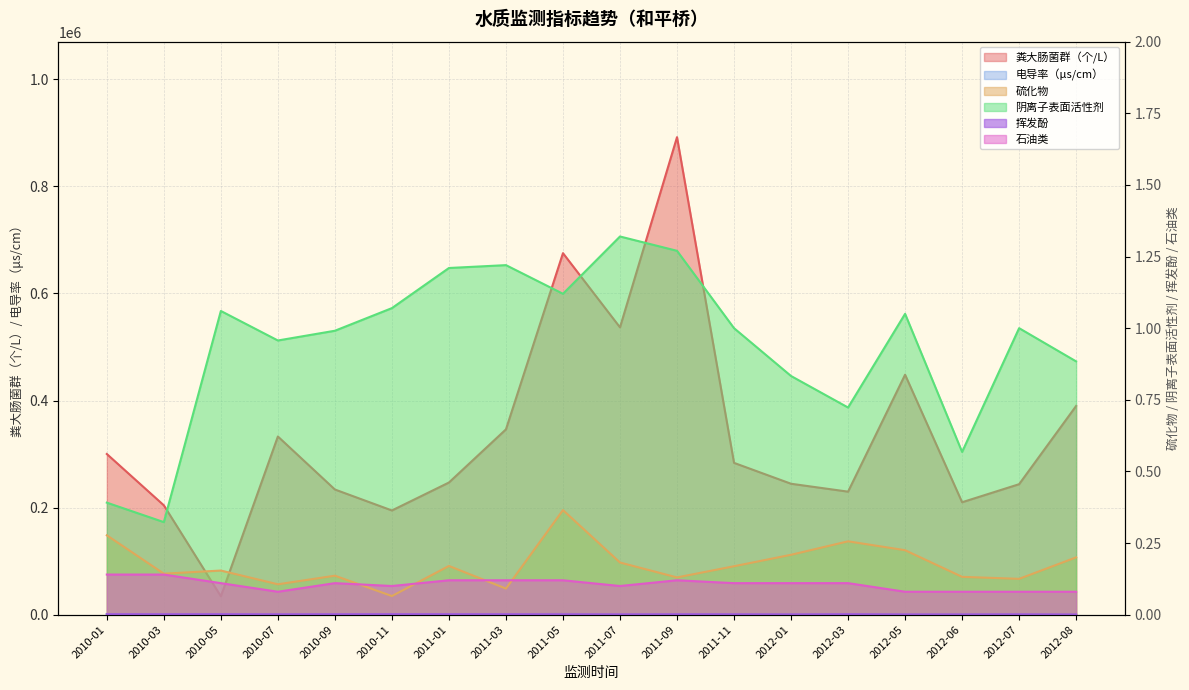

Reading left to right, transcribe all the data shown in this chart.

粪大肠菌群（个/L）: 300124.0	204240.0	34290.0	332813.0	233797.0	194630.0	246836.0	346133.0	675278.0	536656.0	891964.0	283549.0	244540.0	229783.0	448219.0	210000.0	243721.0	389872.0
电导率（μs/cm）: 1240.0	853.0	1040.0	631.0	740.0	633.0	1023.0	816.0	1610.0	437.0	888.0	920.0	995.0	889.0	617.0	624.0	627.0	413.0
硫化物: 0.3	0.1	0.2	0.1	0.1	0.1	0.2	0.1	0.4	0.2	0.1	0.2	0.2	0.3	0.2	0.1	0.1	0.2
阴离子表面活性剂: 0.4	0.3	1.1	1.0	1.0	1.1	1.2	1.2	1.1	1.3	1.3	1.0	0.8	0.7	1.1	0.6	1.0	0.9
挥发酚: 0.0	0.0	0.0	0.0	0.0	0.0	0.0	0.0	0.0	0.0	0.0	0.0	0.0	0.0	0.0	0.0	0.0	0.0
石油类: 0.1	0.1	0.1	0.1	0.1	0.1	0.1	0.1	0.1	0.1	0.1	0.1	0.1	0.1	0.1	0.1	0.1	0.1